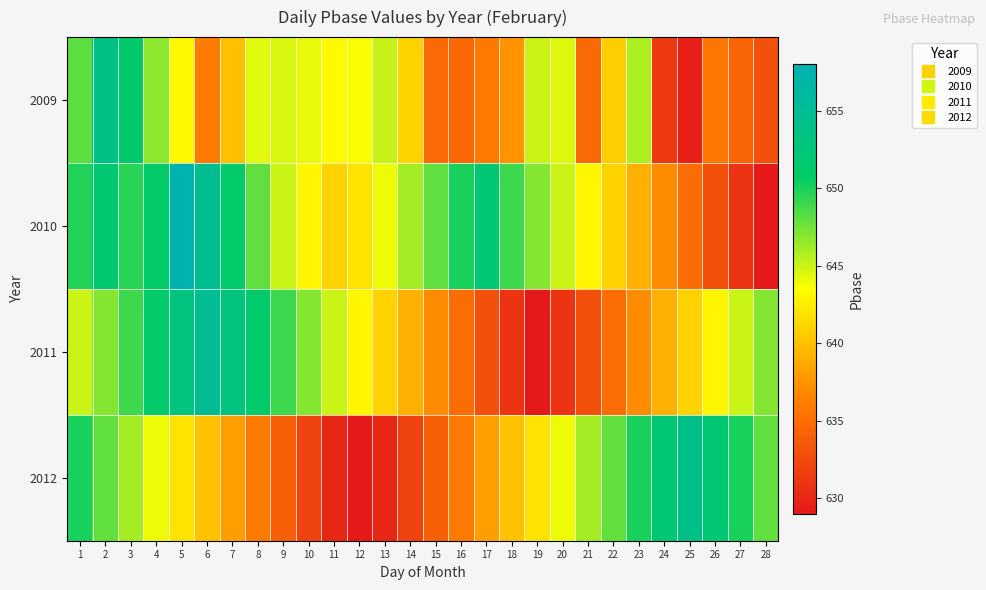

Which label corresponds to the smallest value in the chart?

12